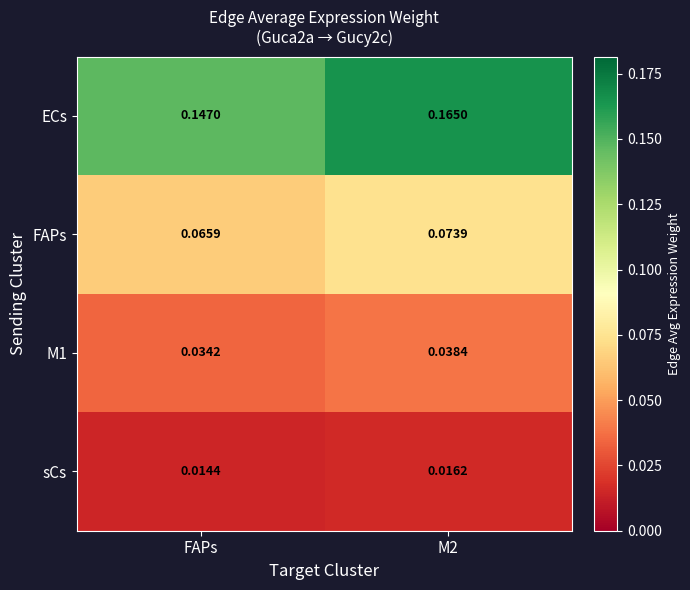

Between FAPs and M2, which series saw the biggest shift?

ECs